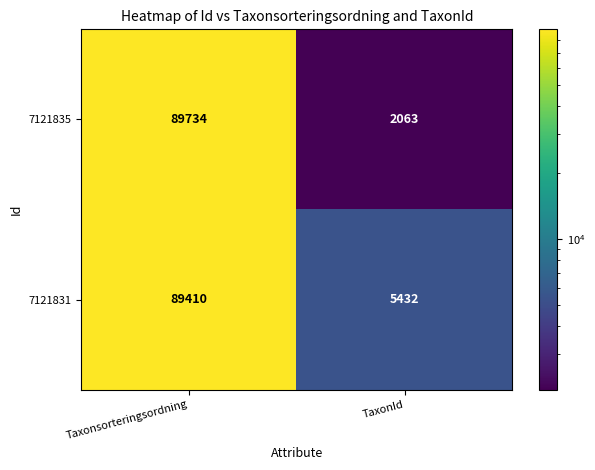

List the series in order of their peak value, highest first.

7121835, 7121831